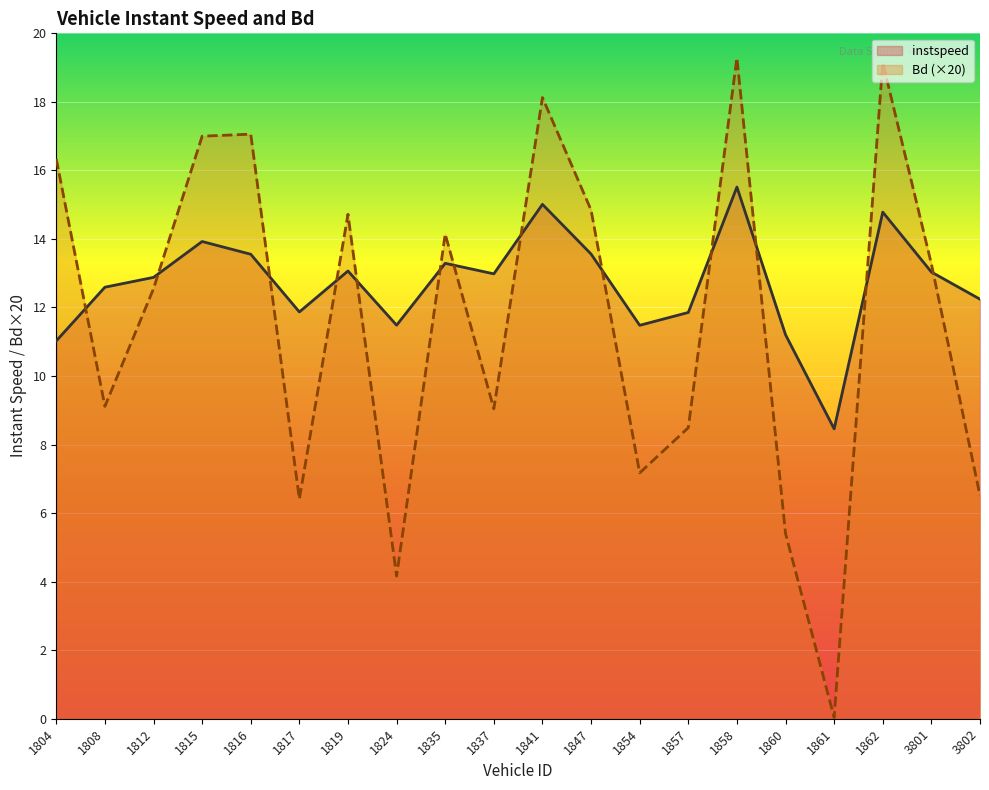

Reading left to right, extract all data points from this chart.

instspeed: 11.0	12.6	12.9	13.9	13.6	11.9	13.1	11.5	13.3	13.0	15.0	13.6	11.5	11.9	15.5	11.2	8.5	14.8	13.0	12.2
Bd (×20): 16.3	9.1	12.5	17.0	17.1	6.4	14.7	4.2	14.1	9.0	18.1	14.8	7.2	8.5	19.3	5.4	0.0	19.1	13.3	6.5